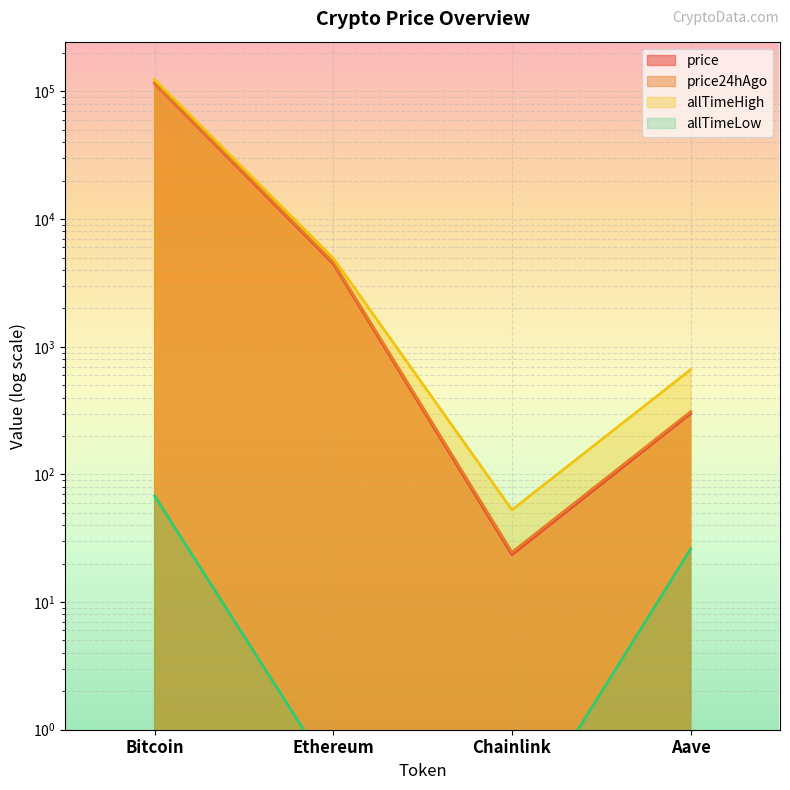

At which label does allTimeLow first exceed 26?

Bitcoin